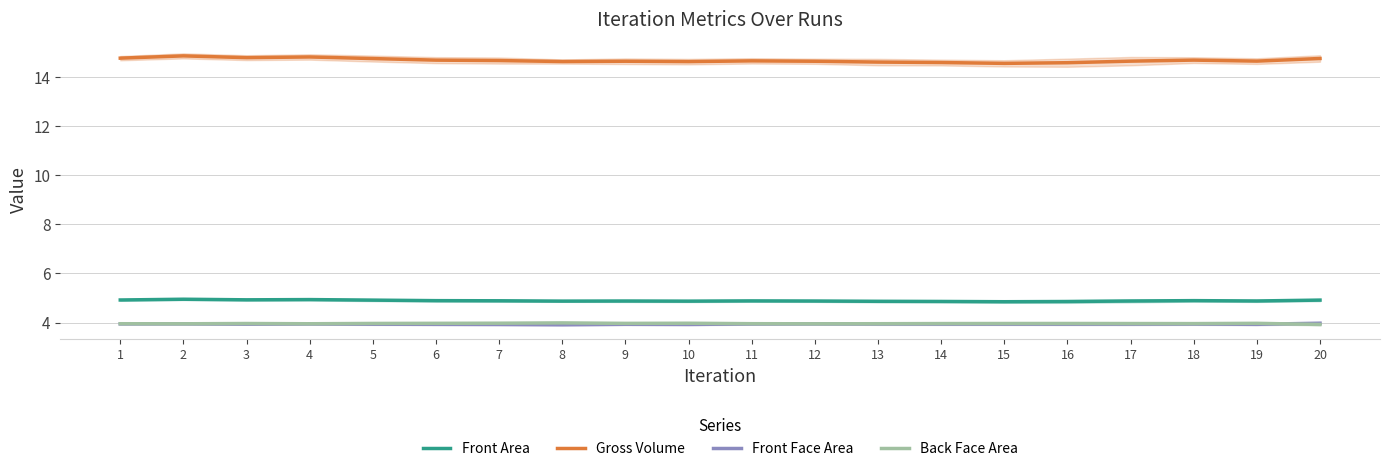

Between 2 and 20, which is larger?

2